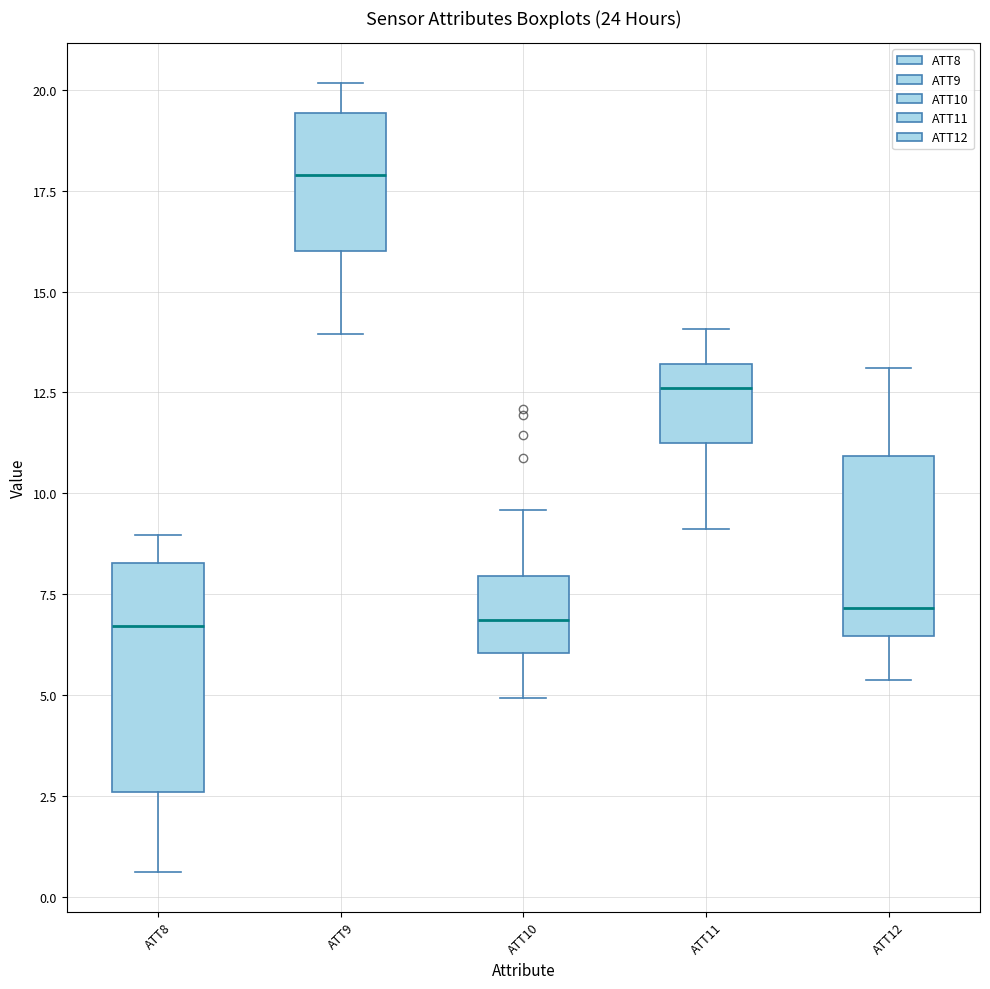

Reading left to right, transcribe this box plot: for each box, give where its median line is, the range the box spans, and where its two whiskers end, as read against the y-axis. The values are not printed on the chart, so give them approximately, as read against the axis.

ATT8: median 6.5, box 2.5 to 8.5, whiskers 0.5 to 9.0
ATT9: median 18.0, box 16.0 to 19.5, whiskers 14.0 to 20.0
ATT10: median 7.0, box 6.0 to 8.0, whiskers 5.0 to 9.5
ATT11: median 12.5, box 11.5 to 13.0, whiskers 9.0 to 14.0
ATT12: median 7.0, box 6.5 to 11.0, whiskers 5.5 to 13.0